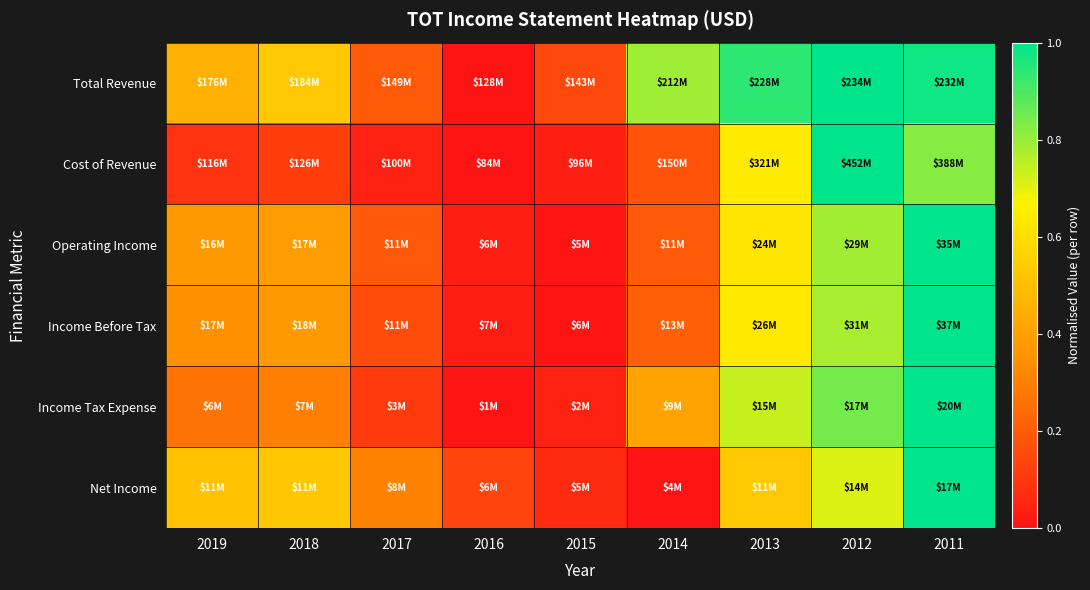

At which category is the sum across all series the highest?

2011